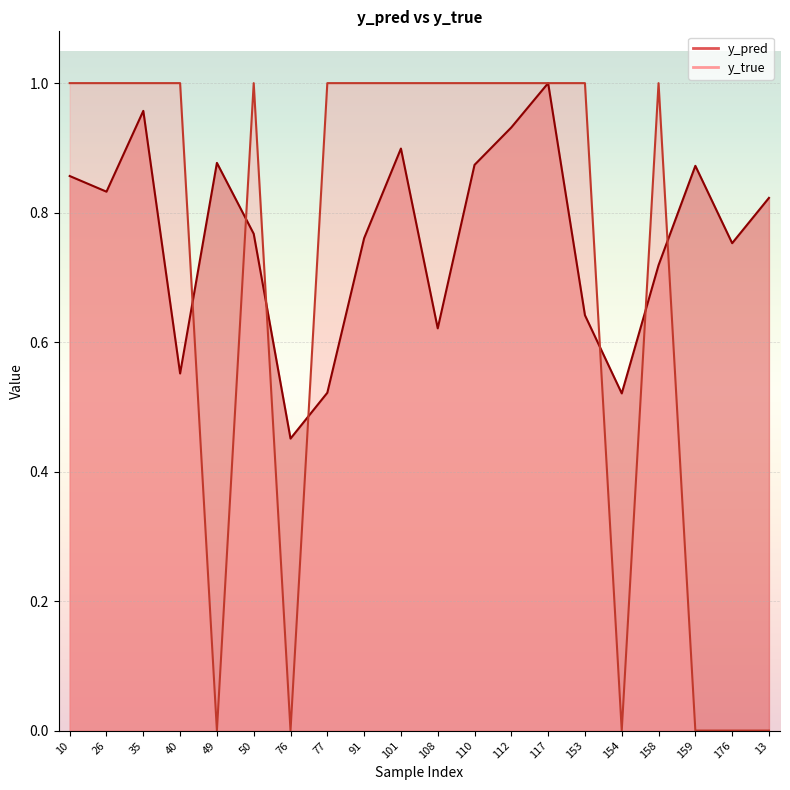

List the labels in order of y_pred value, largest first.

117, 35, 112, 101, 49, 110, 159, 10, 26, 13, 50, 91, 176, 158, 153, 108, 40, 77, 154, 76